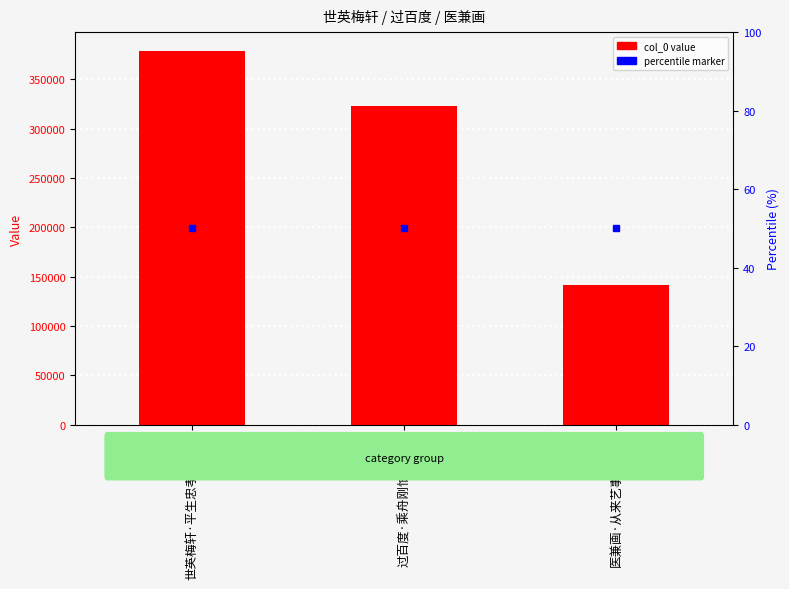

The value at 医兼画·从来艺事两难精 is 228245. True or false?

False